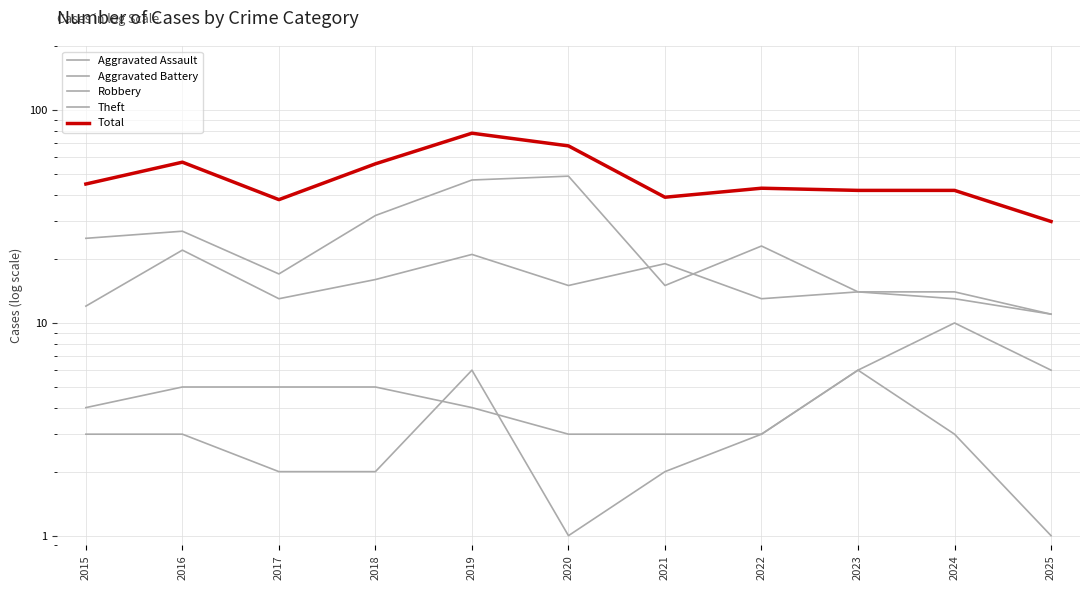

What is the sum of the Aggravated Battery values at 2023 and 2016?

11